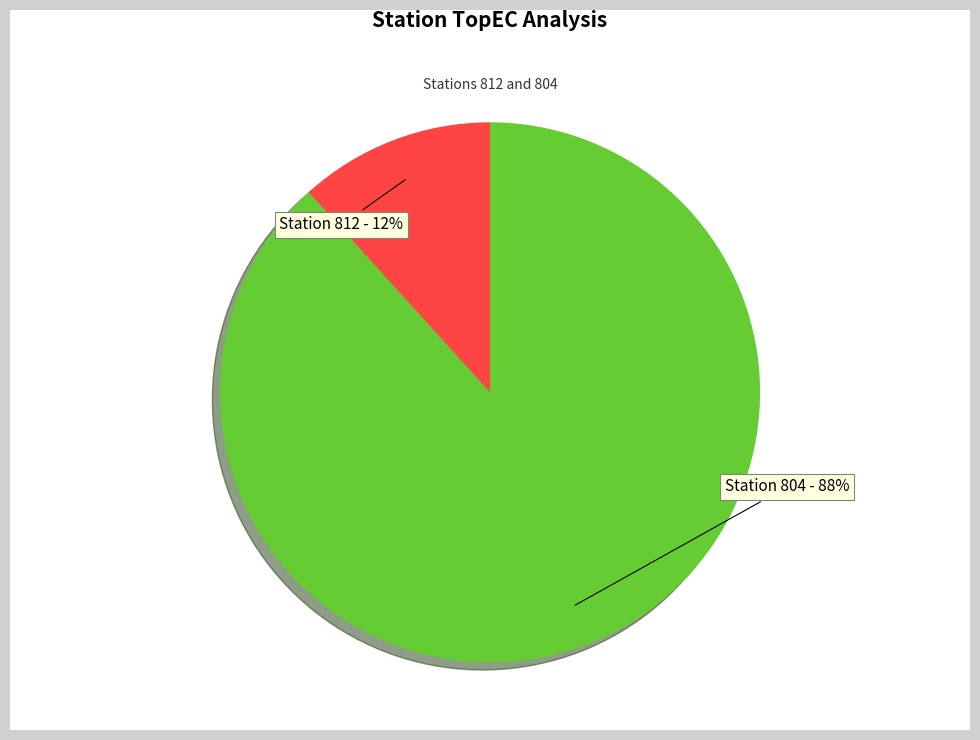

What percentage is the Station 812 - 12% slice, to the nearest percent?

12%